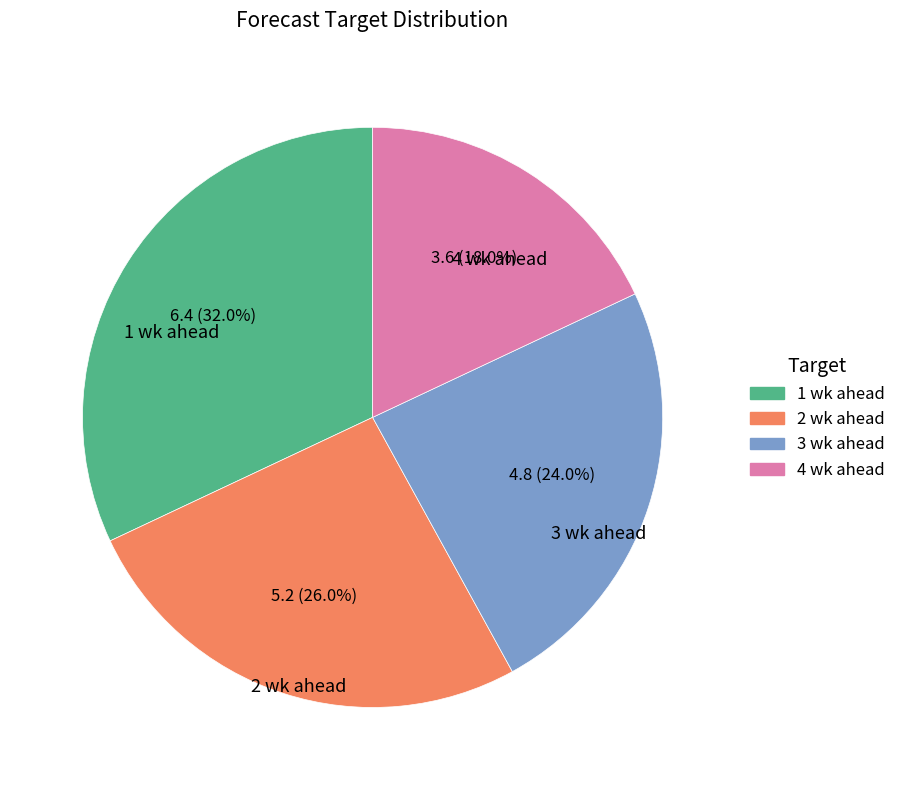

Between 4 wk ahead and 2 wk ahead, which is larger?

2 wk ahead